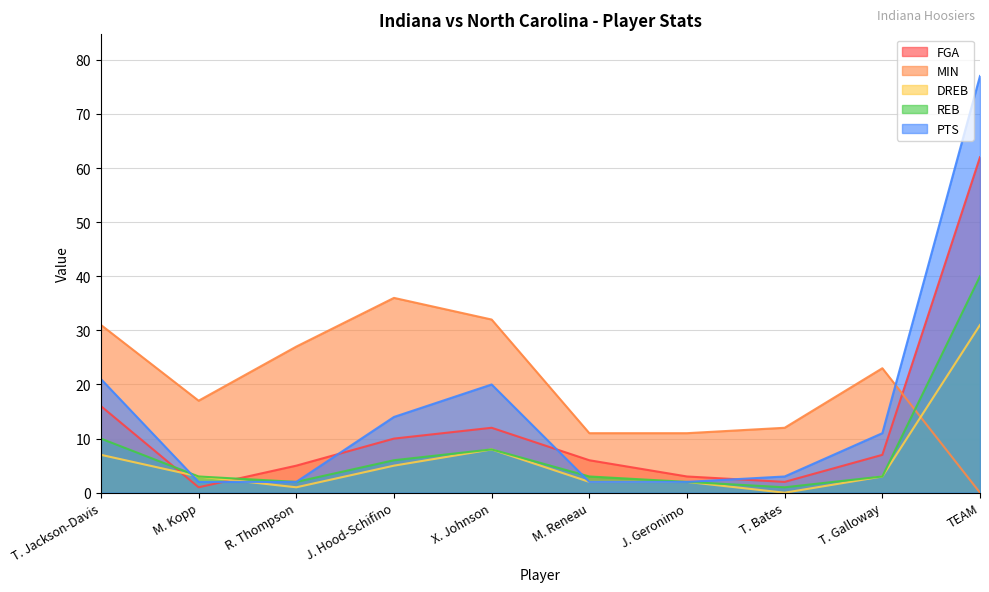

What is the label of the 9th point from the left?

T. Galloway